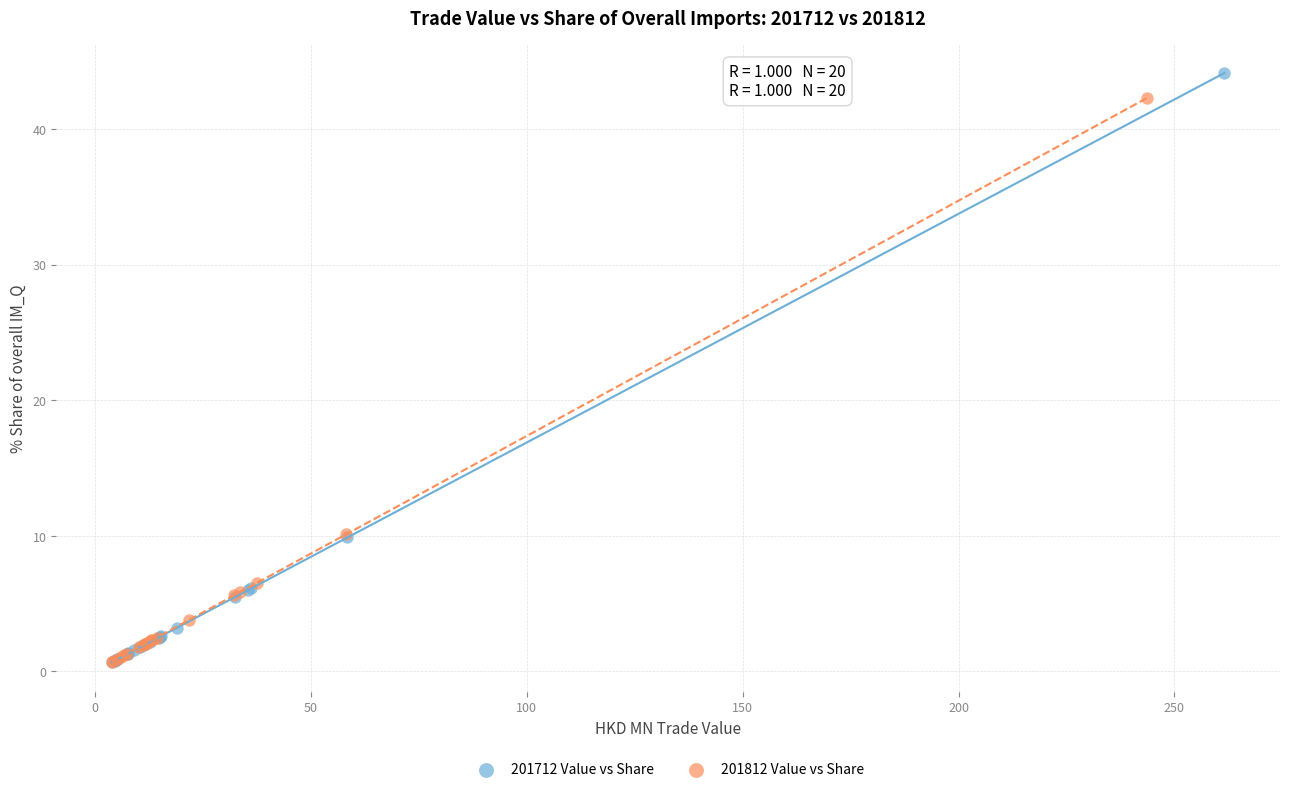

Which series has the largest Y range (max minus min)?

201712 Value vs Share